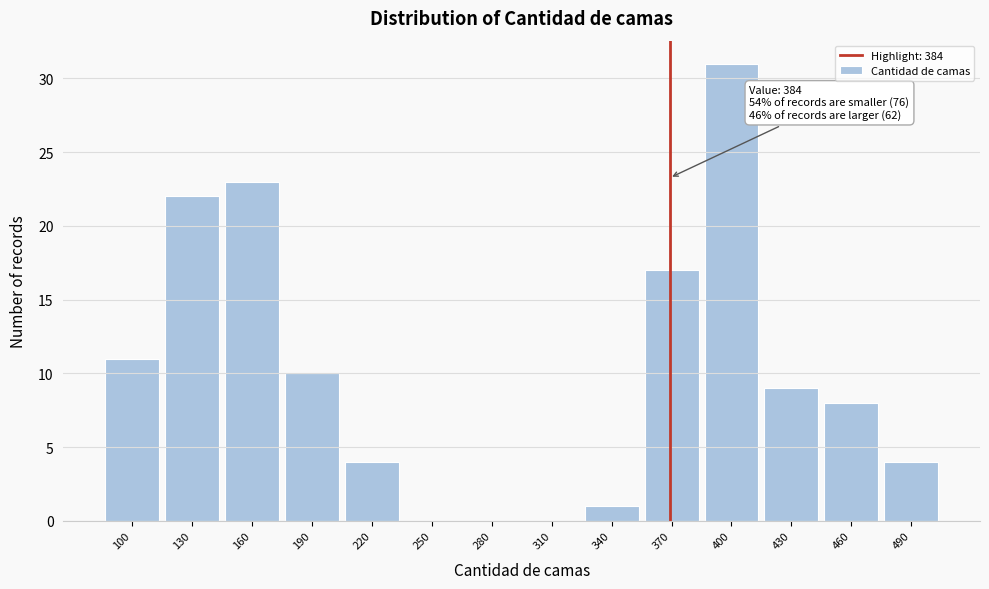

Reading right to left, extract all data points from this chart.

490=4	460=8	430=9	400=31	370=17	340=1	310=0	280=0	250=0	220=4	190=10	160=23	130=22	100=11